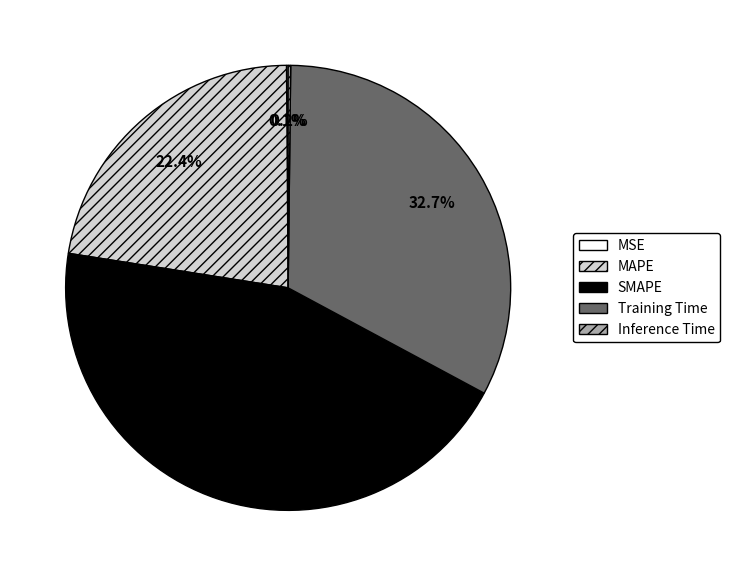

Combined, do MAPE and Training Time account for over 50%?

Yes